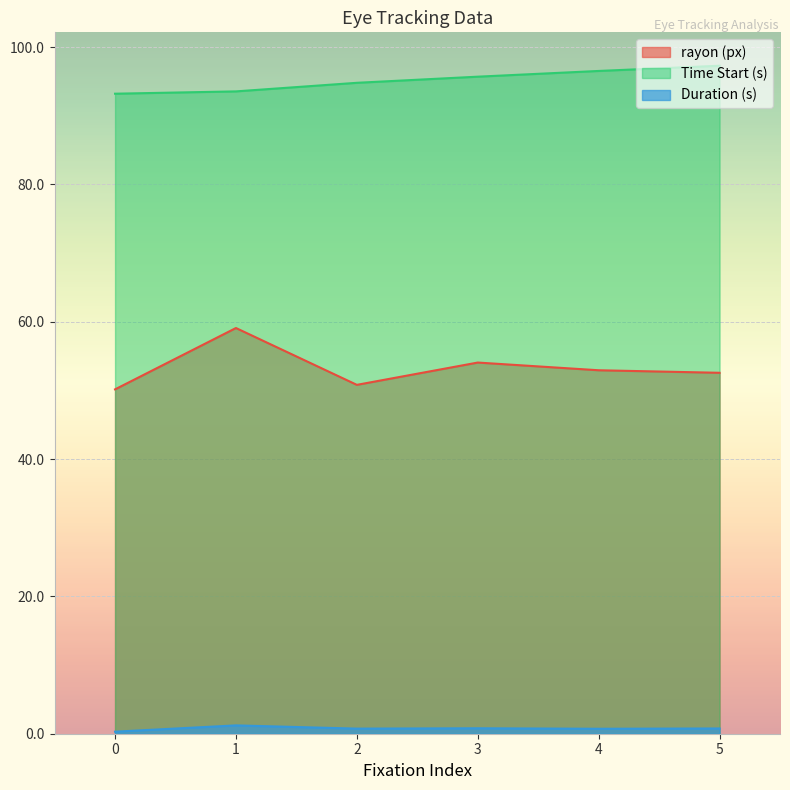

What is the total value across all series at 3?

150.5